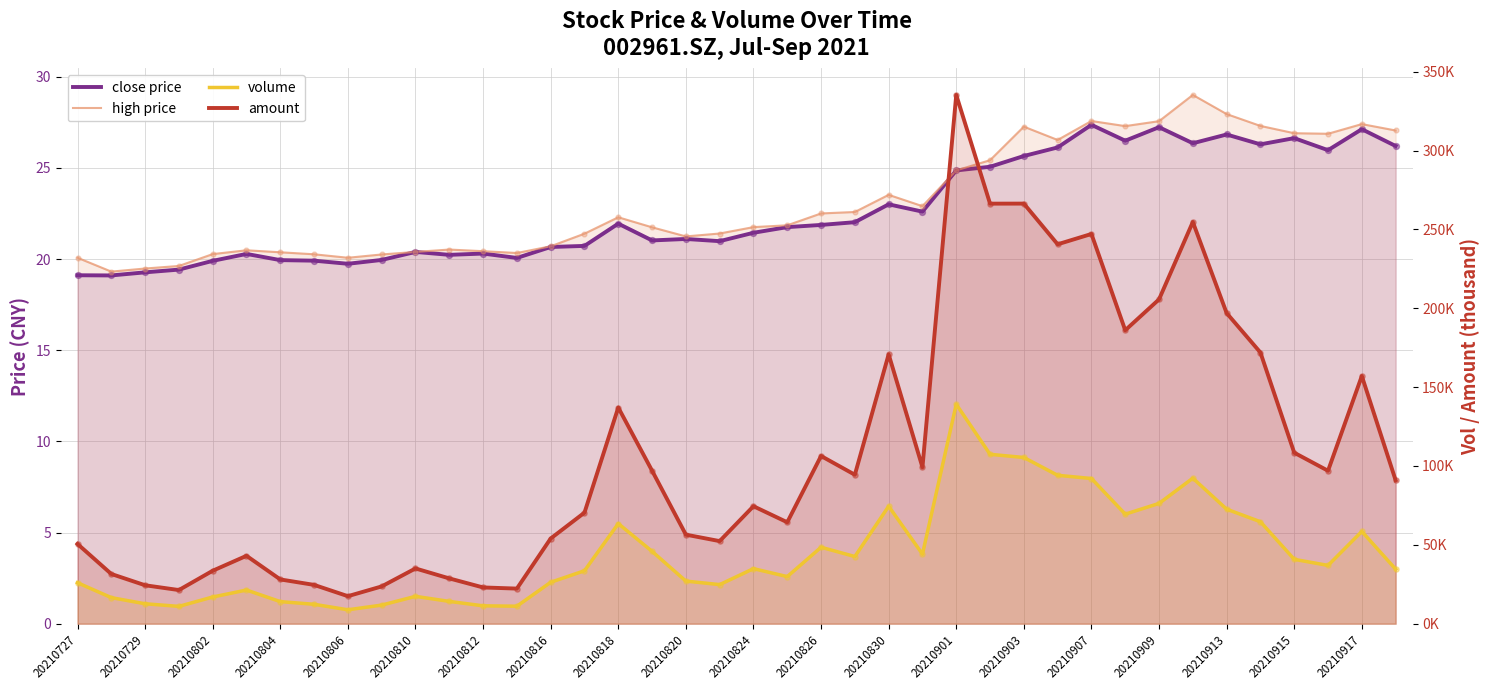

Which series has the largest Y range (max minus min)?

amount